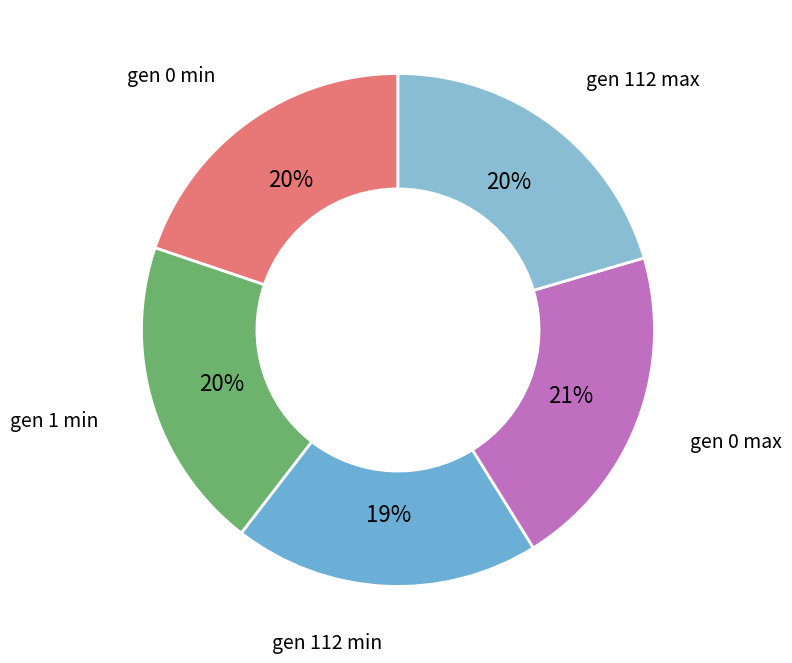

Do gen 112 max and gen 0 min together represent more than half of the pie?

No